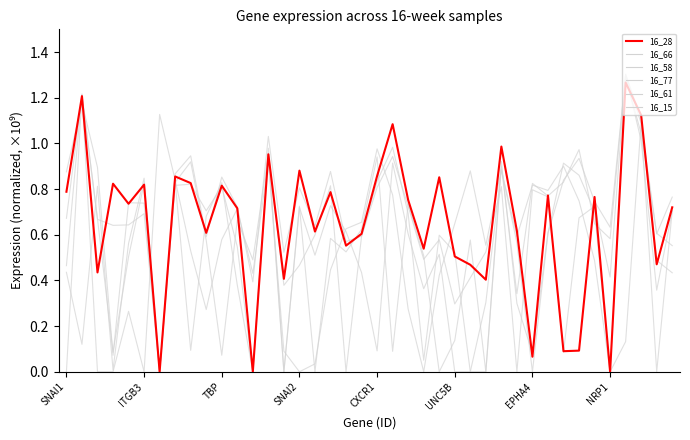

Which category has the highest value across all series?

36